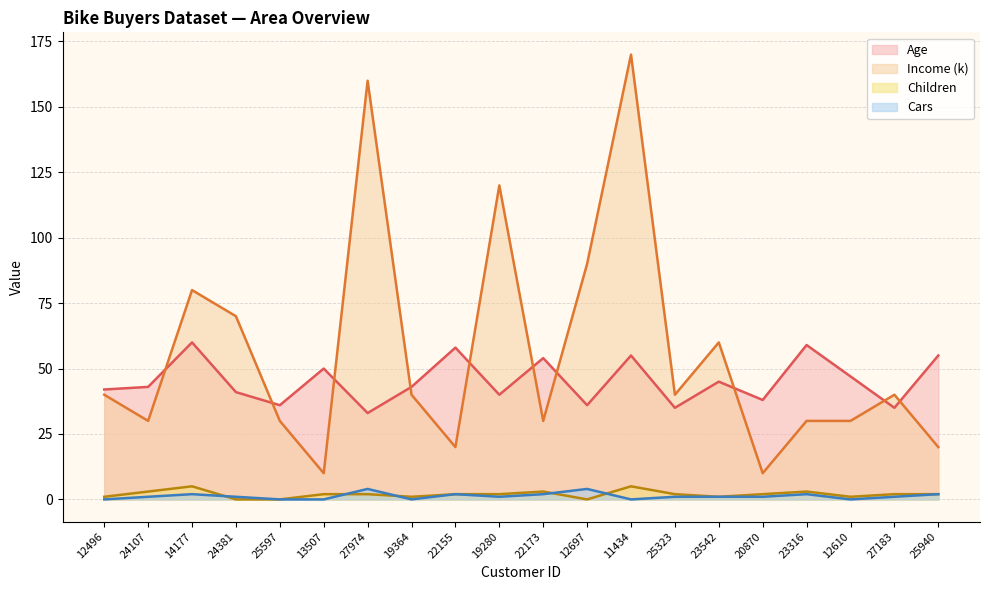

How many interior local valleys does the Age series have?

7